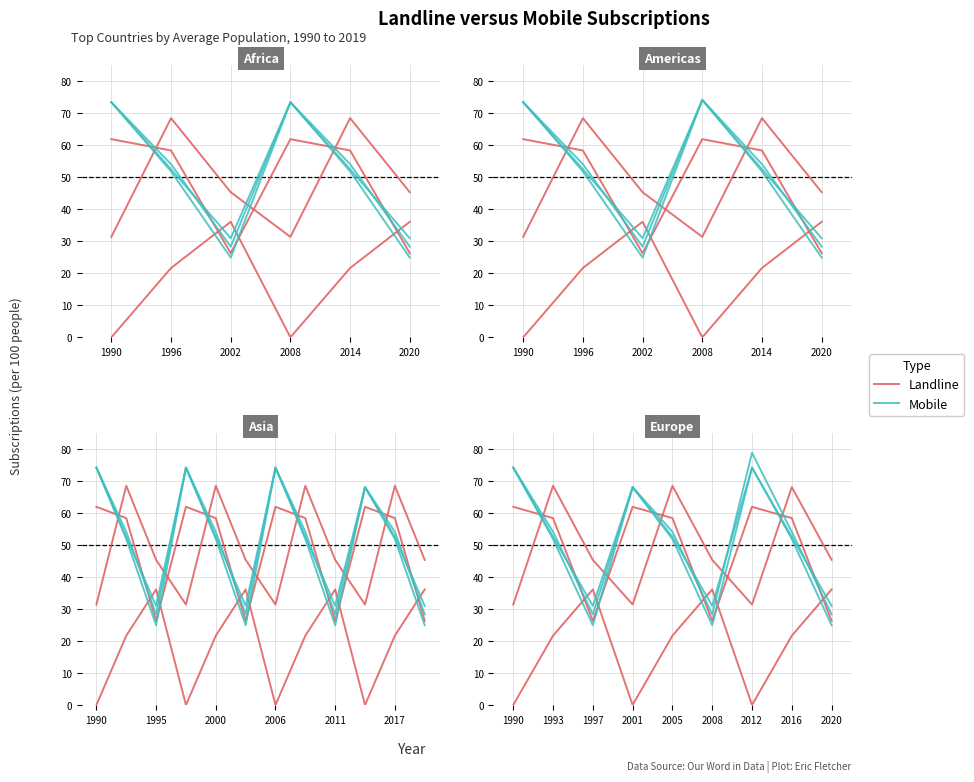

How many intersections are there between Mobile and Landline?

5